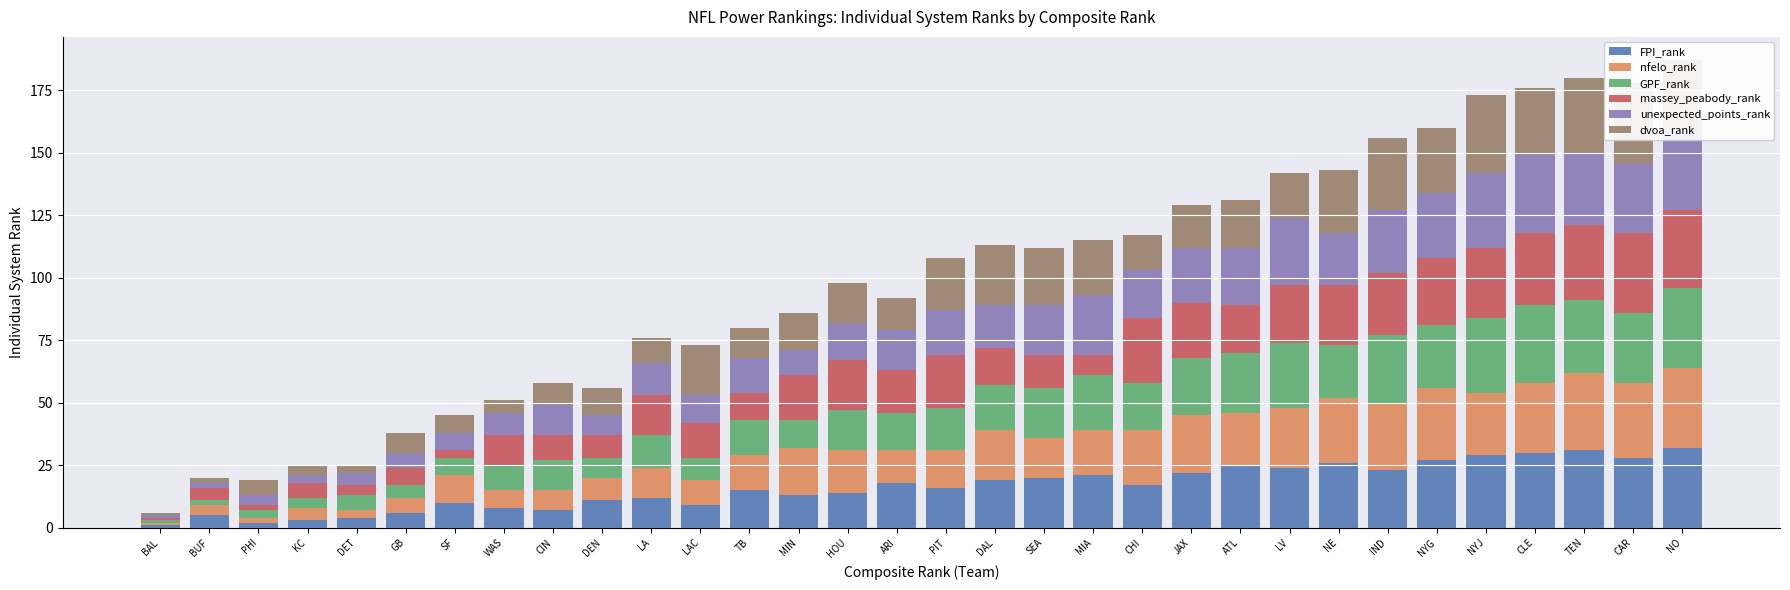

What is the label of the 18th bar from the left?

DAL